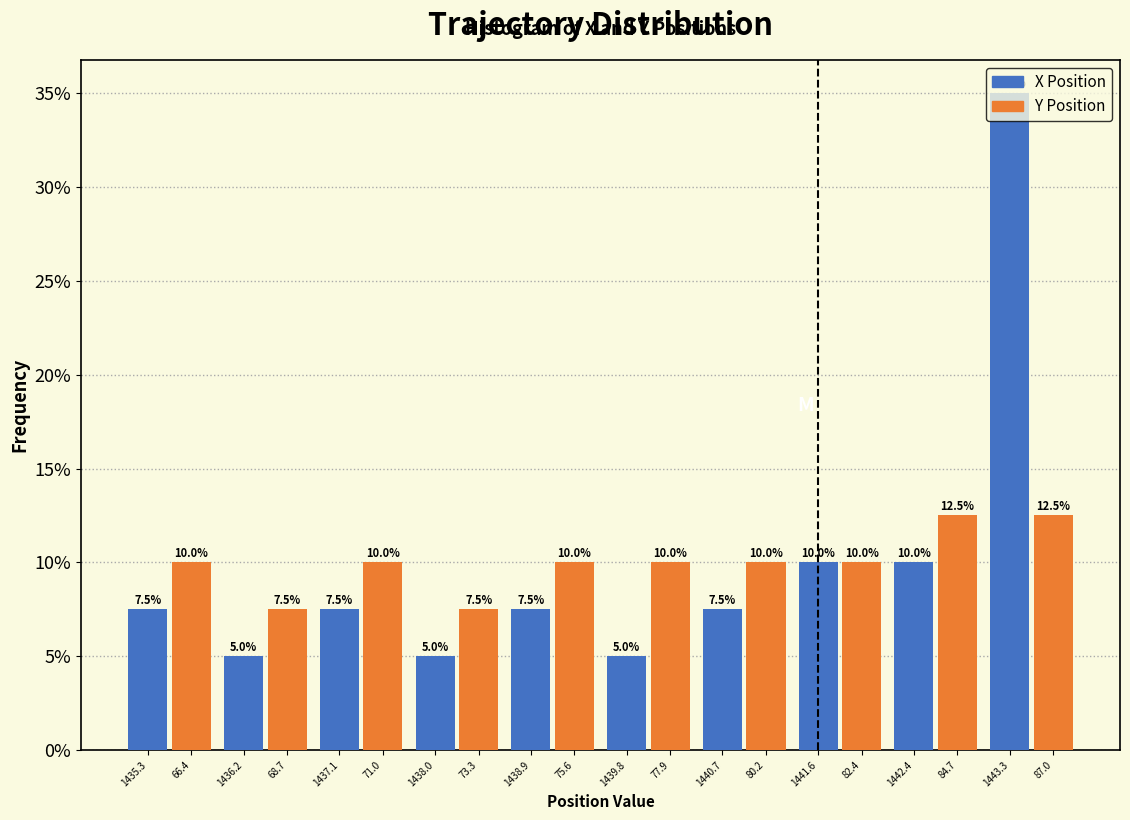

At which category is the sum across all series the highest?

1443.3